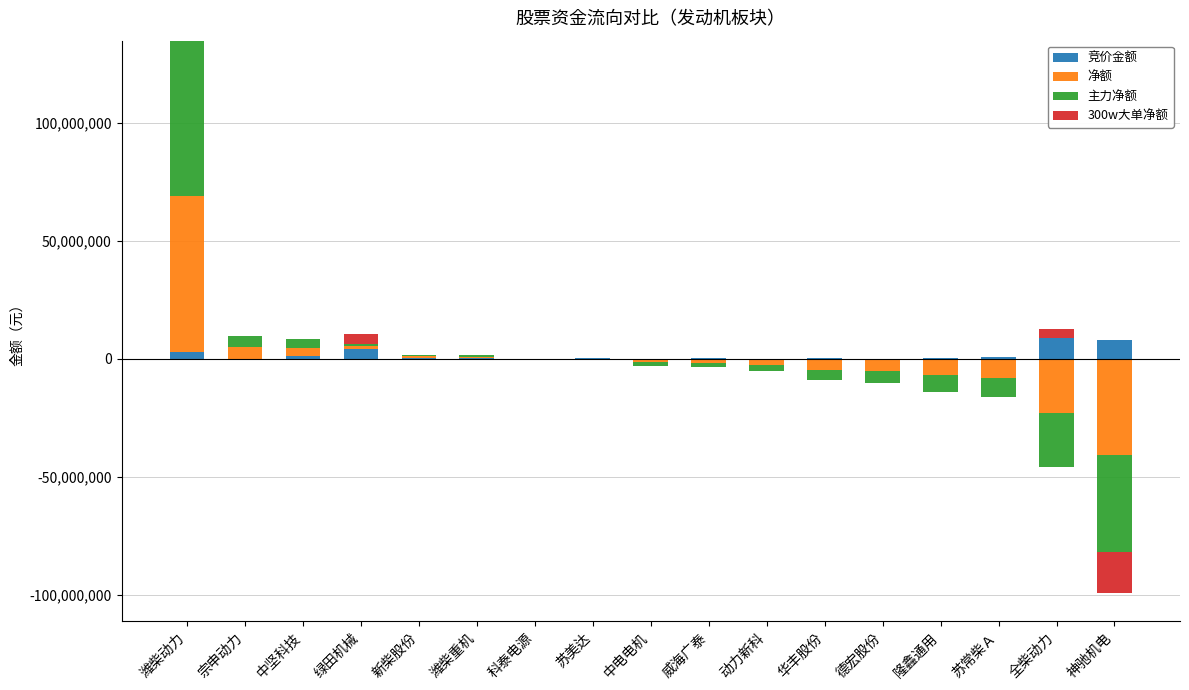

Which series has the largest total across all categories?

净额